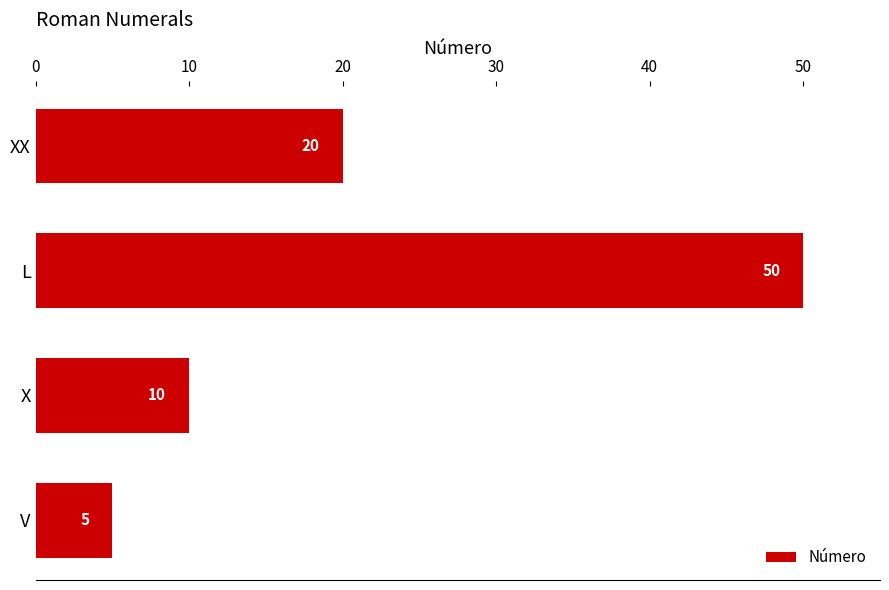

What position from the top is L?

2